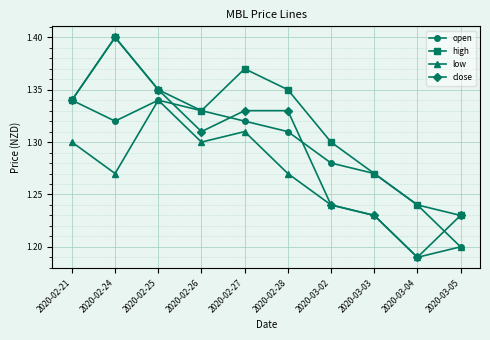

The value of low at 2020-02-24 is 1.3. True or false?

True